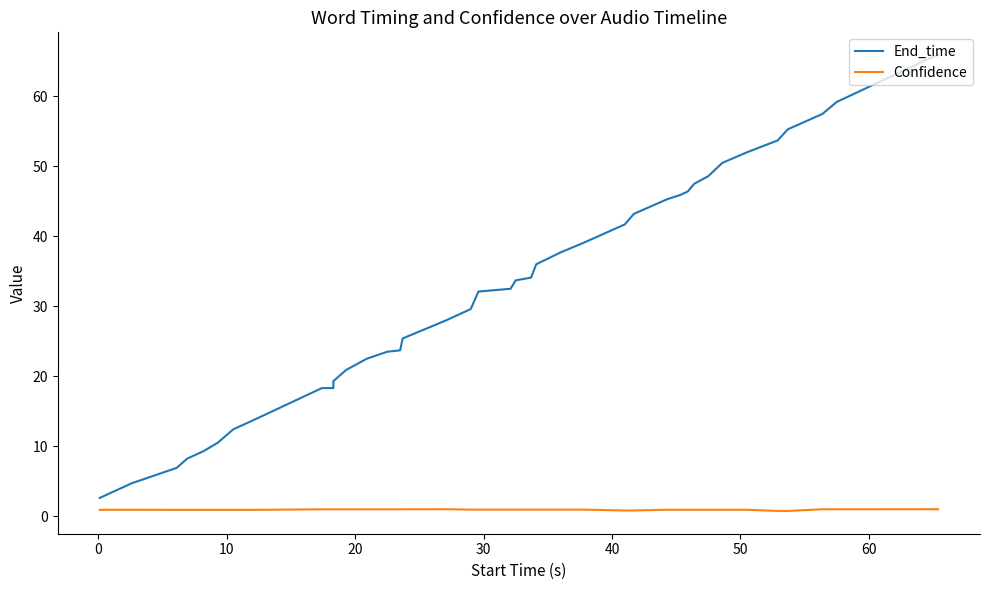

How many lines are shown in the chart?

2